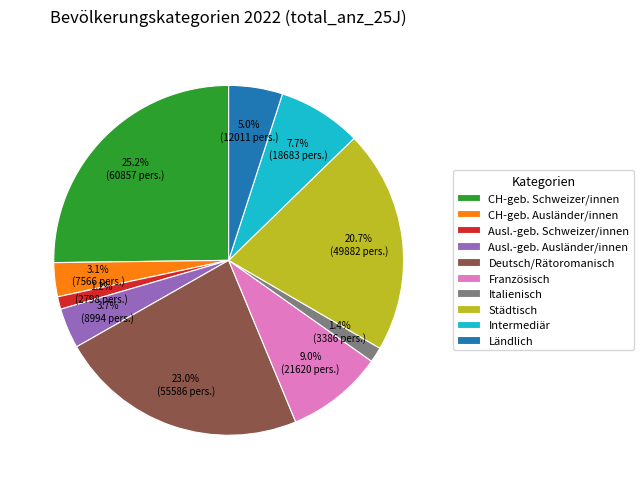

What percentage is NOT represented by Italienisch?

98.6%